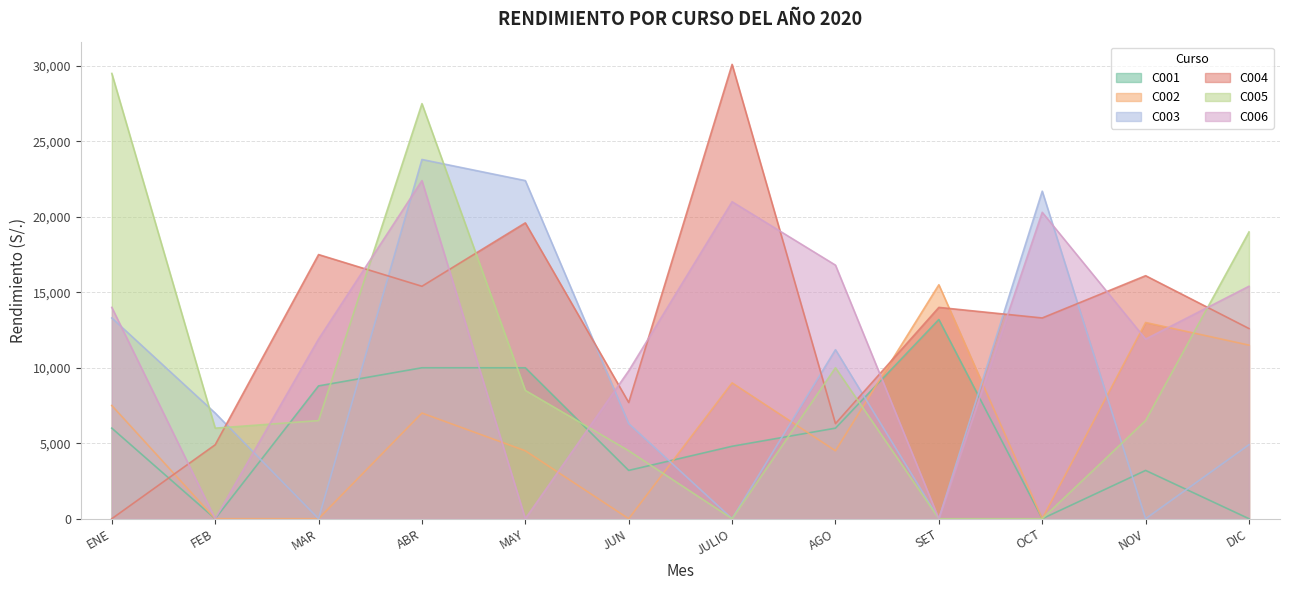

Reading left to right, extract all data points from this chart.

C001: 6000	0	8800	10000	10000	3200	4800	6000	13200	0	3200	0
C002: 7500	0	0	7000	4500	0	9000	4500	15500	0	13000	11500
C003: 13300	7000	0	23800	22400	6300	0	11200	0	21700	0	4900
C004: 0	4900	17500	15400	19600	7700	30100	6300	14000	13300	16100	12600
C005: 29500	6000	6500	27500	8500	4500	0	10000	0	0	6500	19000
C006: 14000	0	11900	22400	0	9800	21000	16800	0	20300	11900	15400